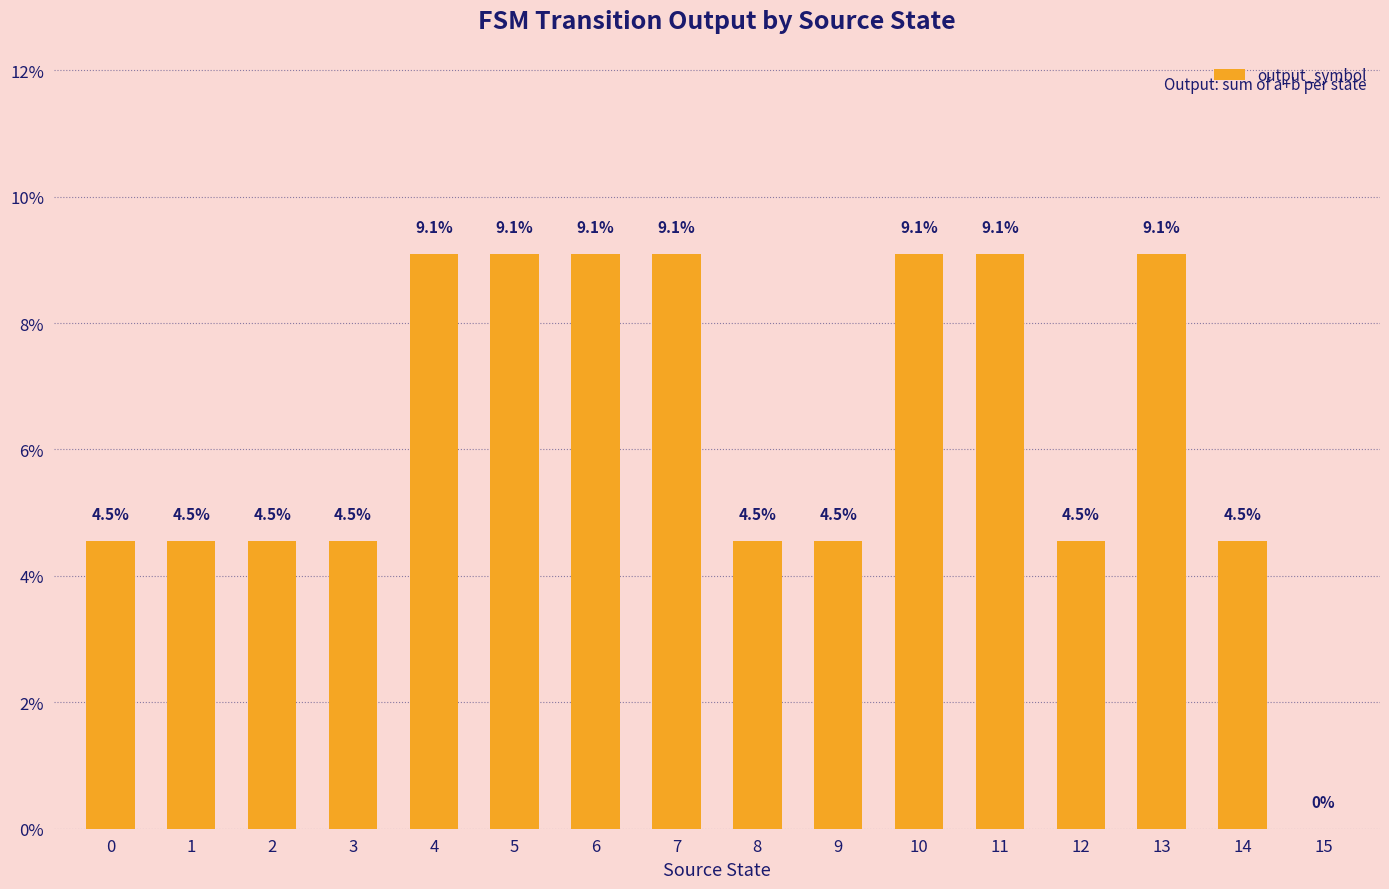

What is the greatest value displayed?

9.1